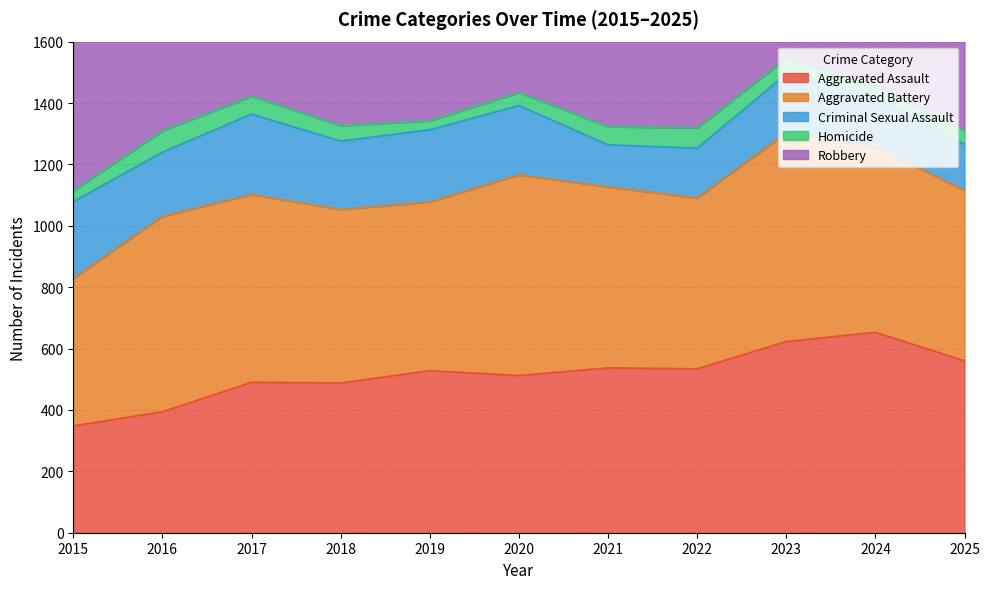

Reading right to left, what are all the values shown in this chart?

Aggravated Assault: 2025=560	2024=653	2023=623	2022=534	2021=537	2020=512	2019=528	2018=488	2017=490	2016=394	2015=348
Aggravated Battery: 2025=555	2024=604	2023=680	2022=557	2021=590	2020=654	2019=550	2018=565	2017=612	2016=637	2015=481
Criminal Sexual Assault: 2025=150	2024=162	2023=192	2022=162	2021=137	2020=226	2019=235	2018=223	2017=262	2016=209	2015=250
Homicide: 2025=46	2024=36	2023=50	2022=66	2021=59	2020=42	2019=29	2018=50	2017=58	2016=69	2015=35
Robbery: 2025=631	2024=857	2023=1007	2022=808	2021=812	2020=841	2019=737	2018=1019	2017=1237	2016=1183	2015=881